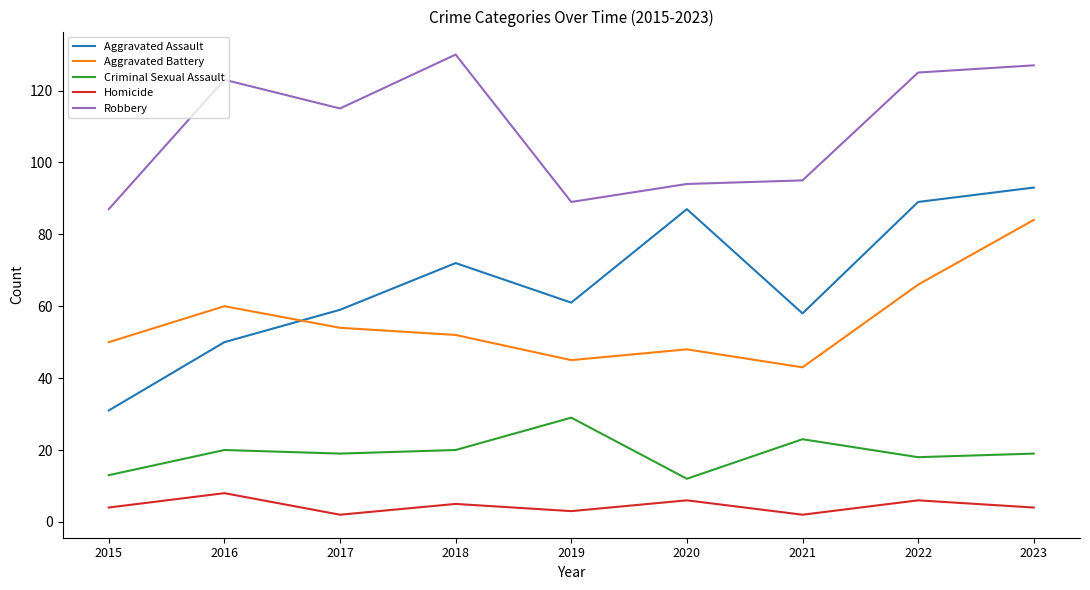

What is the spread (max minus min) of values at 2019?

86